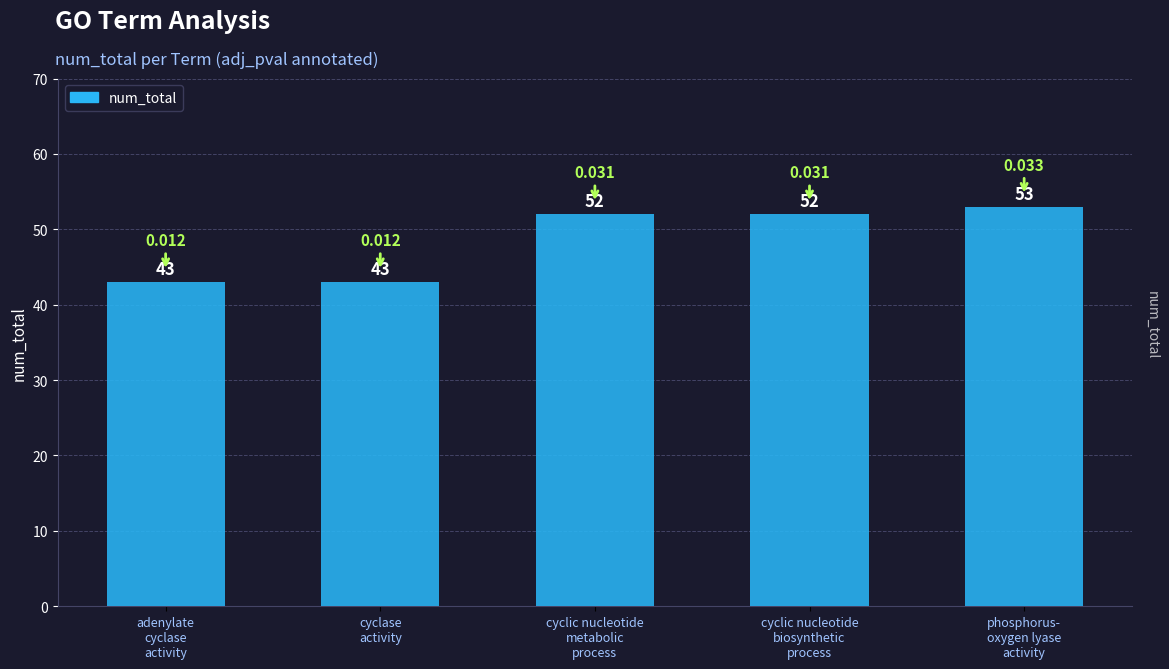

What is the smallest value displayed?

43